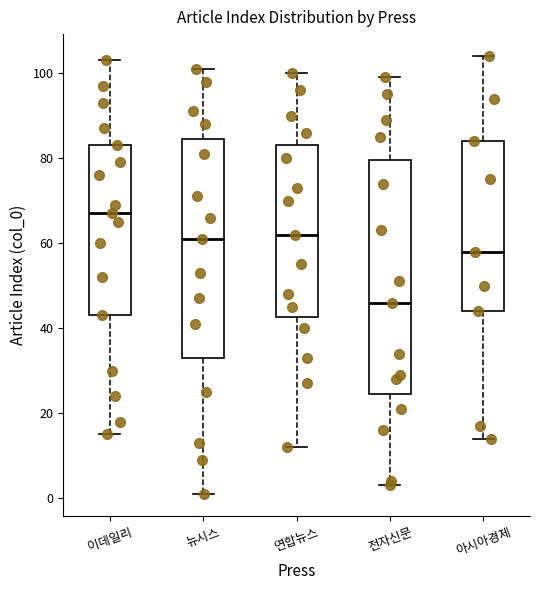

Reading left to right, transcribe this box plot: for each box, give where its median line is, the range the box spans, and where its two whiskers end, as read against the y-axis. The values are not printed on the chart, so give them approximately, as read against the axis.

이데일리: median 68, box 44 to 84, whiskers 16 to 104
뉴시스: median 62, box 34 to 84, whiskers 2 to 102
연합뉴스: median 62, box 42 to 84, whiskers 12 to 100
전자신문: median 46, box 24 to 80, whiskers 4 to 100
아시아경제: median 58, box 44 to 84, whiskers 14 to 104